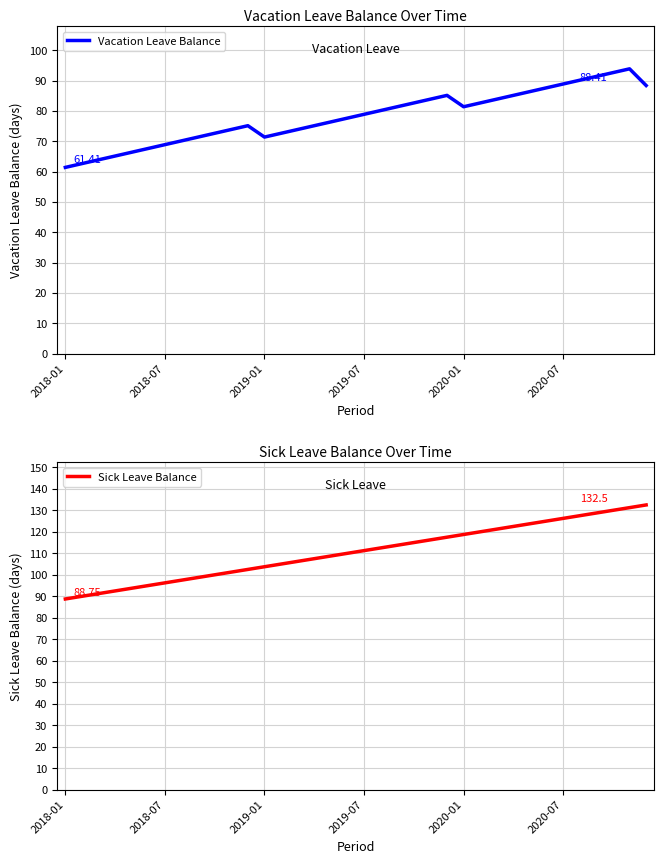

True or false: Sick Leave Balance has more than 0 points higher than both neighbors.

False